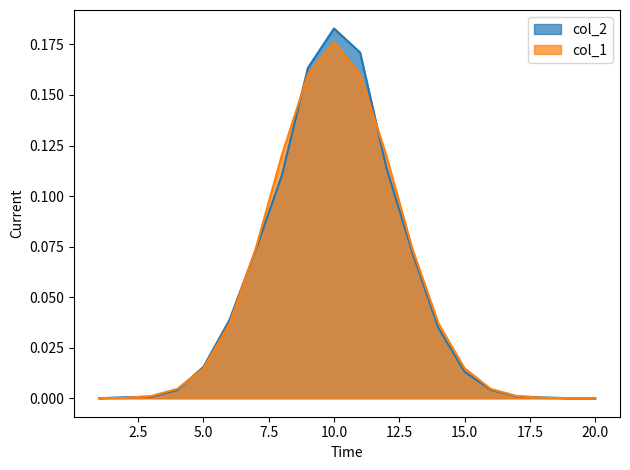

Reading left to right, what are all the values shown in this chart?

col_1: 1=0.0	2=0.0	3=0.0	4=0.0	5=0.0	6=0.0	7=0.1	8=0.1	9=0.2	10=0.2	11=0.2	12=0.1	13=0.1	14=0.0	15=0.0	16=0.0	17=0.0	18=0.0	19=0.0	20=0.0
col_2: 1=0.0	2=0.0	3=0.0	4=0.0	5=0.0	6=0.0	7=0.1	8=0.1	9=0.2	10=0.2	11=0.2	12=0.1	13=0.1	14=0.0	15=0.0	16=0.0	17=0.0	18=0.0	19=0.0	20=0.0